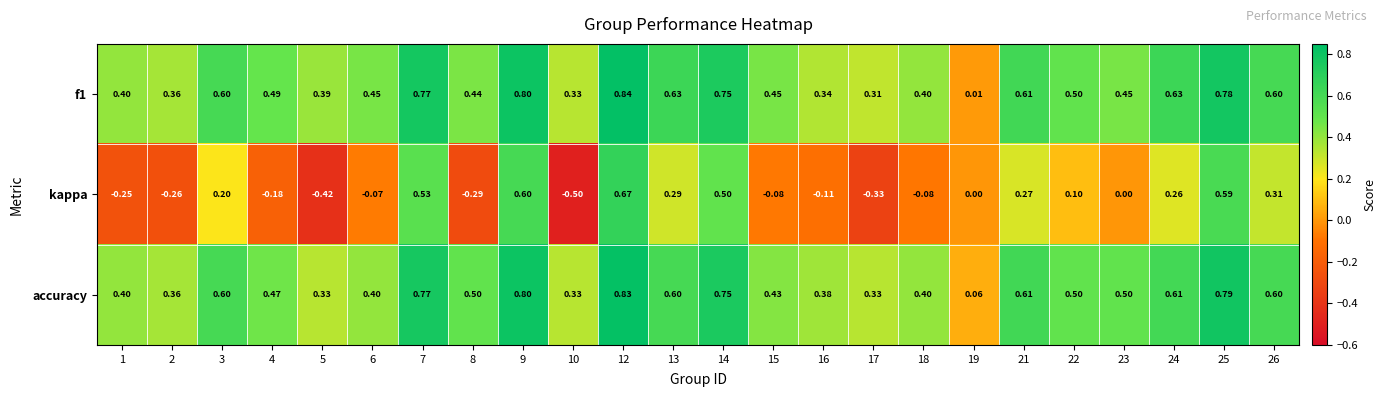

Between 16 and 23, which series saw the biggest shift?

accuracy